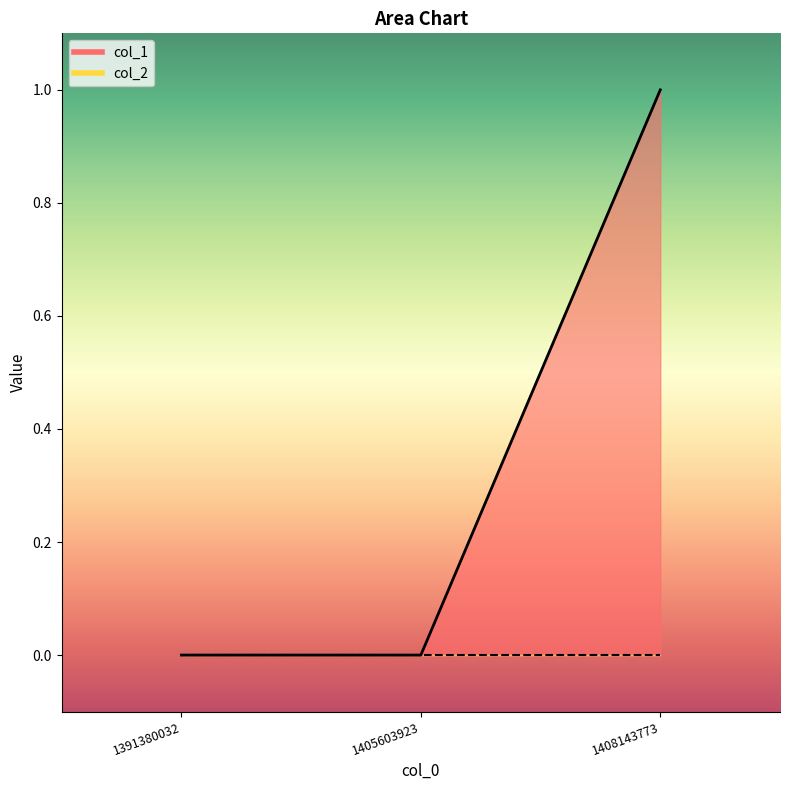

The chart shows a value of 1 at 1408143773. True or false?

True